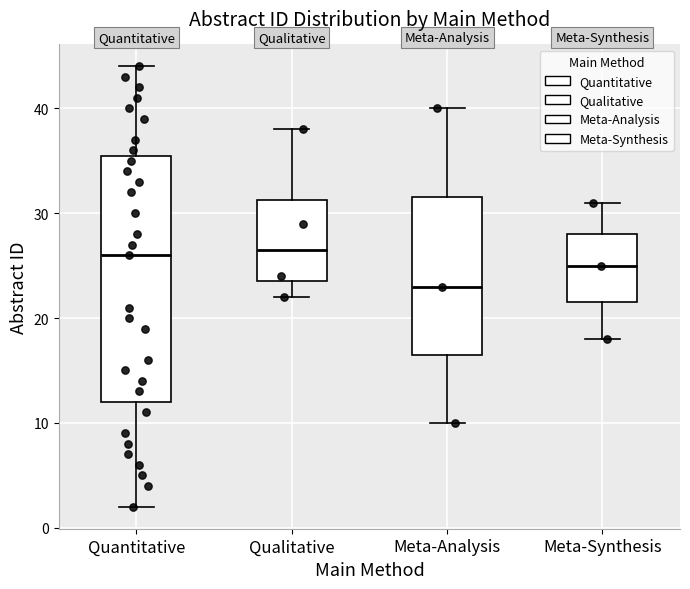

Which box is the tallest, from its lower edge to its upper edge?

Quantitative